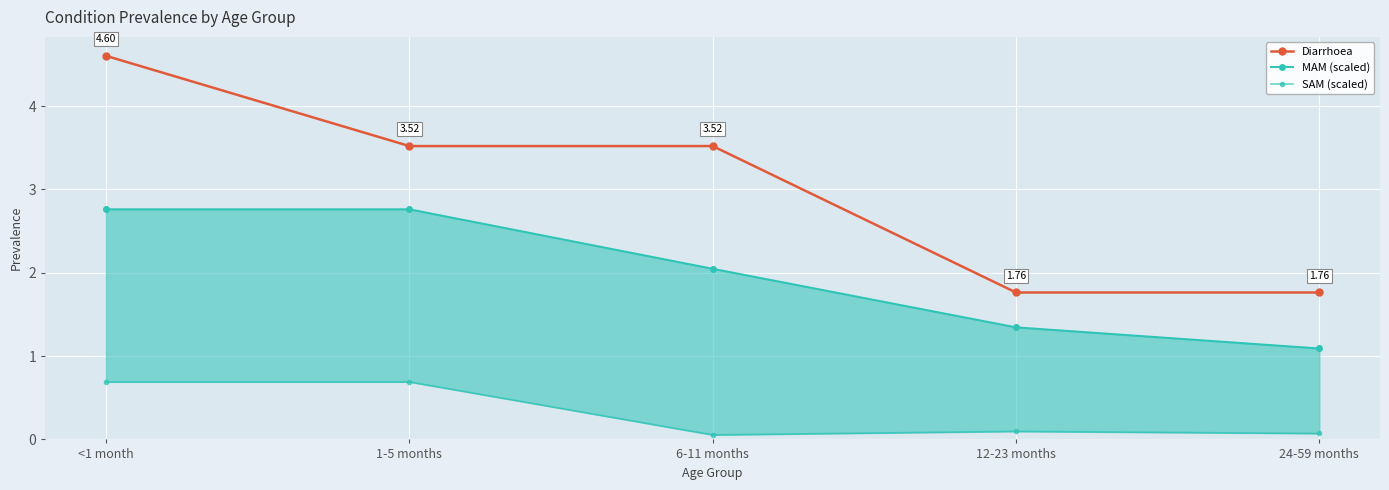

Which label corresponds to the largest value in the chart?

<1 month